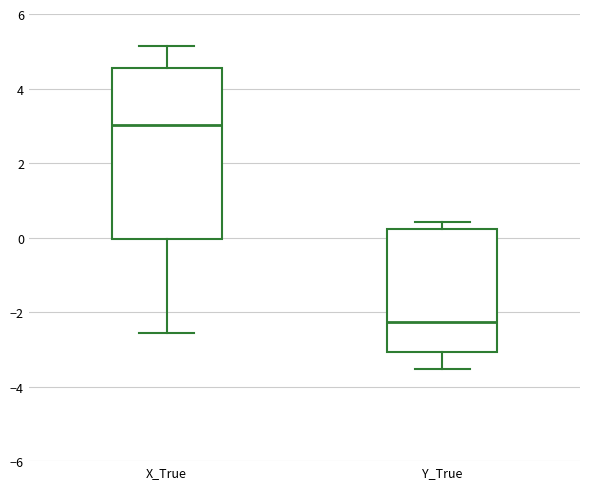

Reading left to right, transcribe this box plot: for each box, give where its median line is, the range the box spans, and where its two whiskers end, as read against the y-axis. The values are not printed on the chart, so give them approximately, as read against the axis.

X_True: median 3.0, box 0.0 to 4.6, whiskers -2.6 to 5.2
Y_True: median -2.2, box -3.0 to 0.2, whiskers -3.6 to 0.4